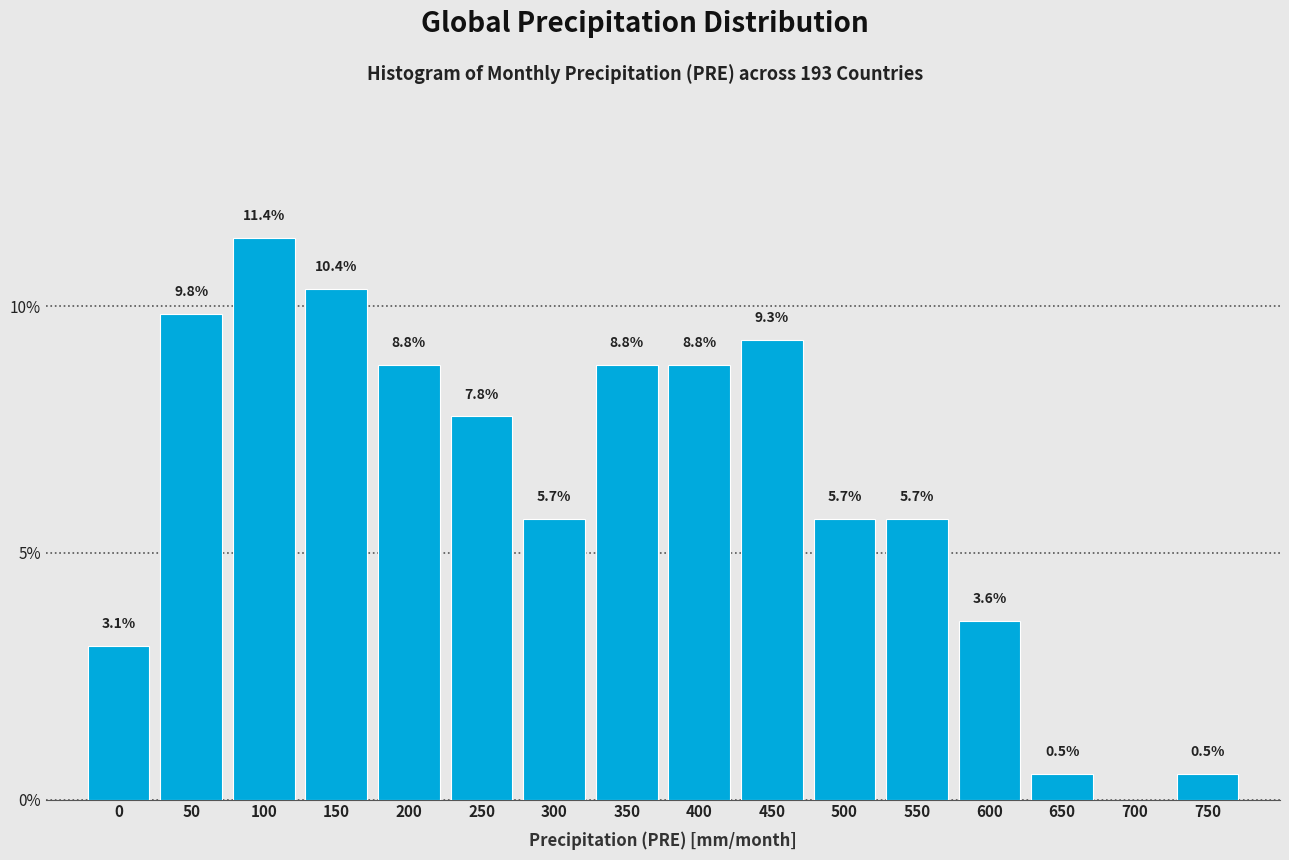

Reading left to right, what are all the values shown in this chart?

0=3.1	50=9.8	100=11.4	150=10.4	200=8.8	250=7.8	300=5.7	350=8.8	400=8.8	450=9.3	500=5.7	550=5.7	600=3.6	650=0.5	700=0.0	750=0.5